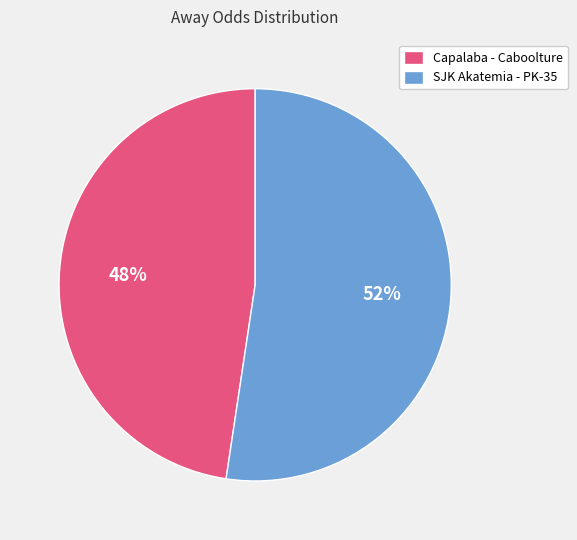

Combined, do SJK Akatemia - PK-35 and Capalaba - Caboolture account for over 50%?

Yes